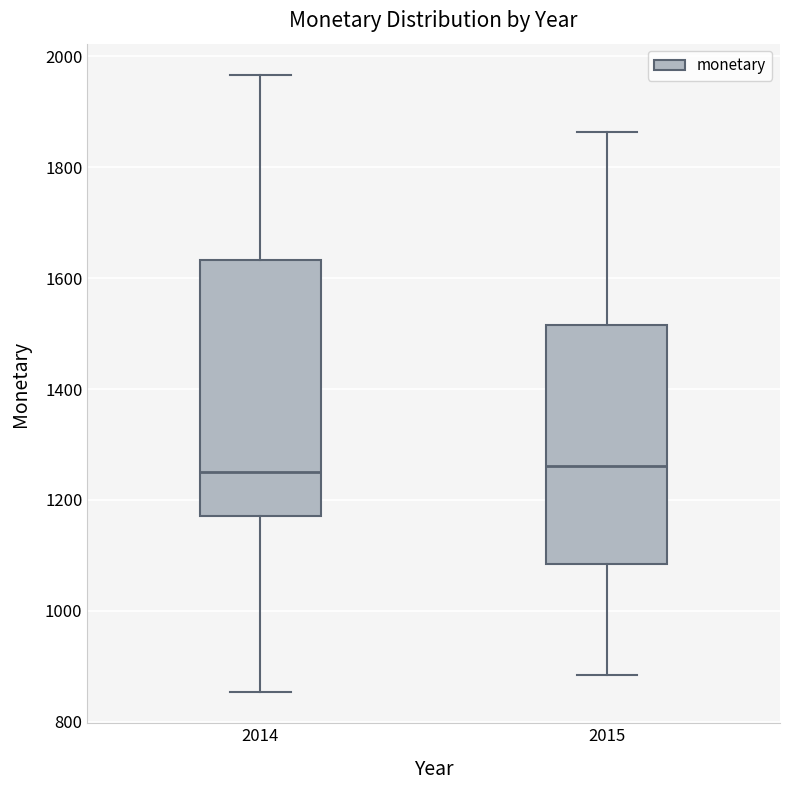

Reading left to right, transcribe this box plot: for each box, give where its median line is, the range the box spans, and where its two whiskers end, as read against the y-axis. The values are not printed on the chart, so give them approximately, as read against the axis.

2014: median 1260, box 1180 to 1640, whiskers 860 to 1960
2015: median 1260, box 1080 to 1520, whiskers 880 to 1860